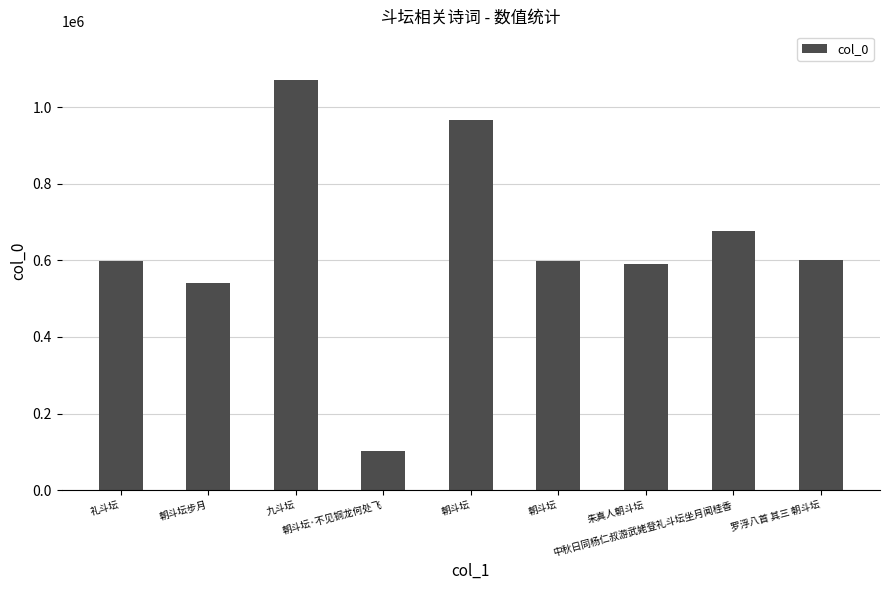

What is the sum of all values?

5746598